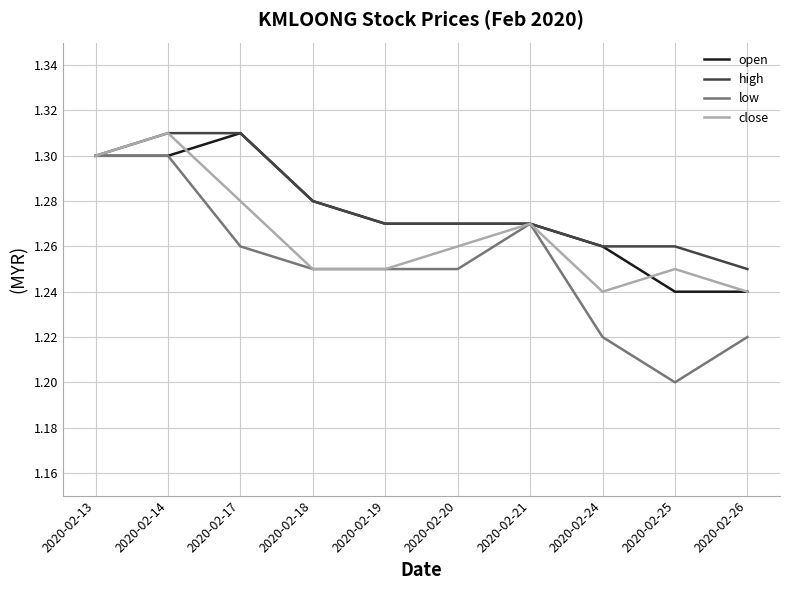

True or false: low has more than 2 interior local peaks.

False